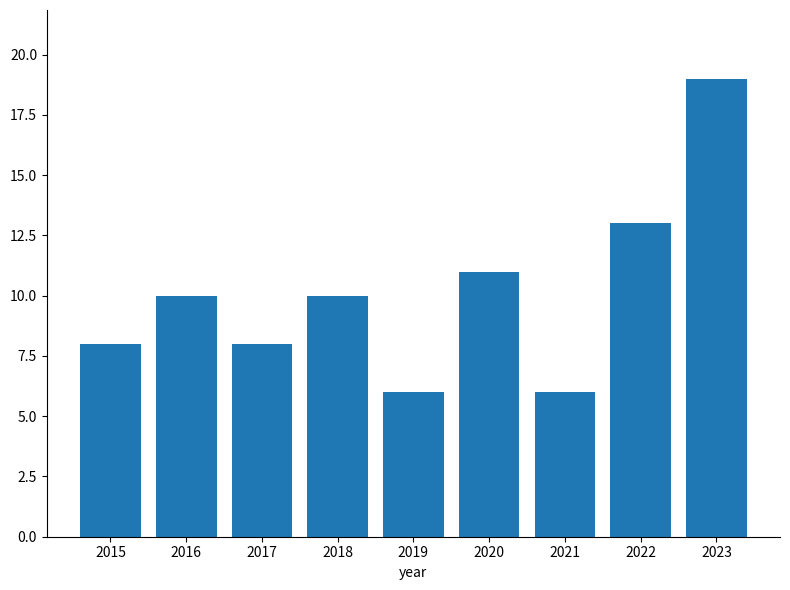

True or false: the data shows 16 at 2018.

False